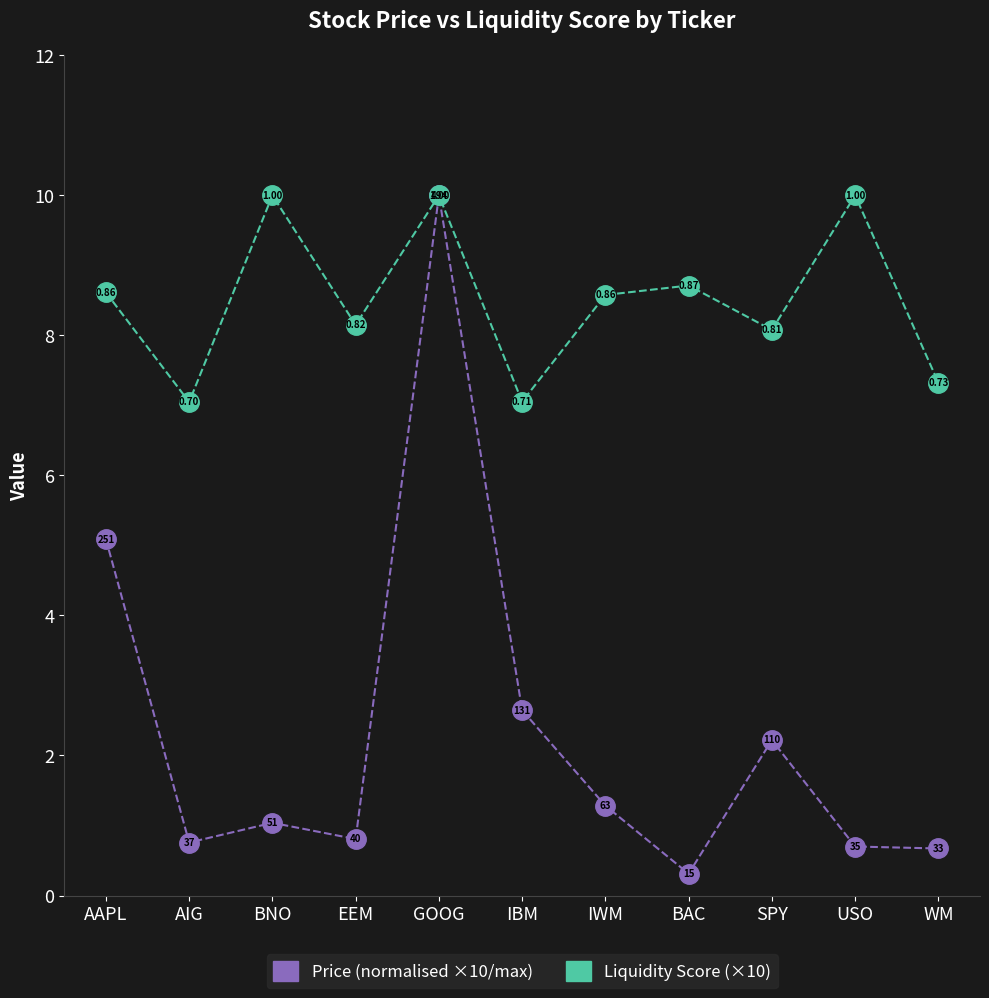

The Price (normalised ×10/max) series shows 1.0 at BNO. True or false?

True